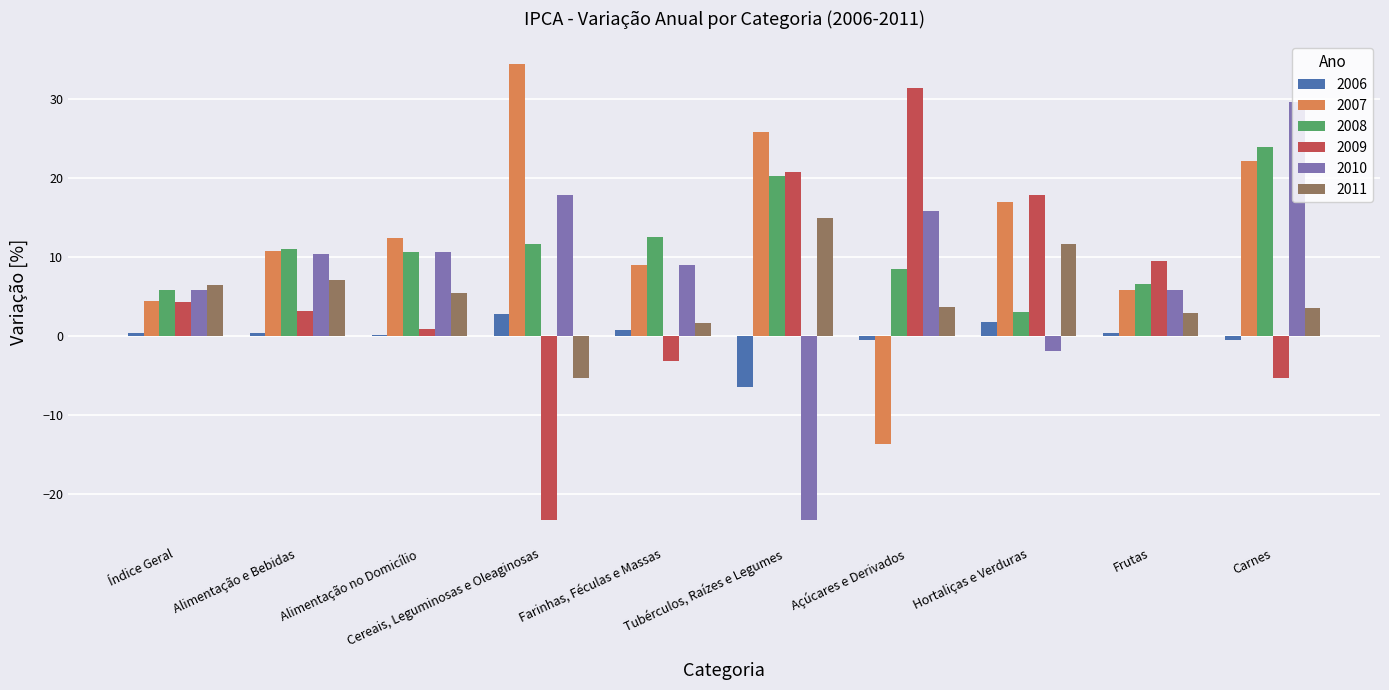

List the labels in order of 2008 value, smallest first.

Hortaliças e Verduras, Índice Geral, Frutas, Açúcares e Derivados, Alimentação no Domicílio, Alimentação e Bebidas, Cereais, Leguminosas e Oleaginosas, Farinhas, Féculas e Massas, Tubérculos, Raízes e Legumes, Carnes